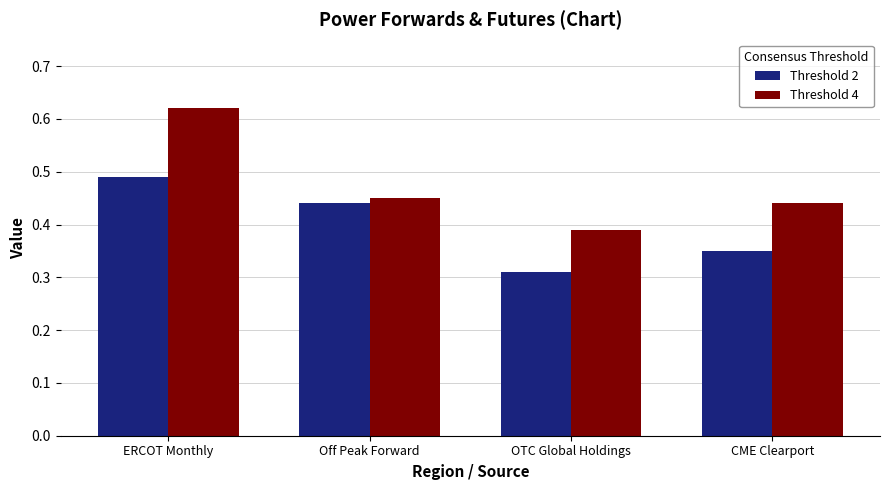

How many bars are there in each group?

2